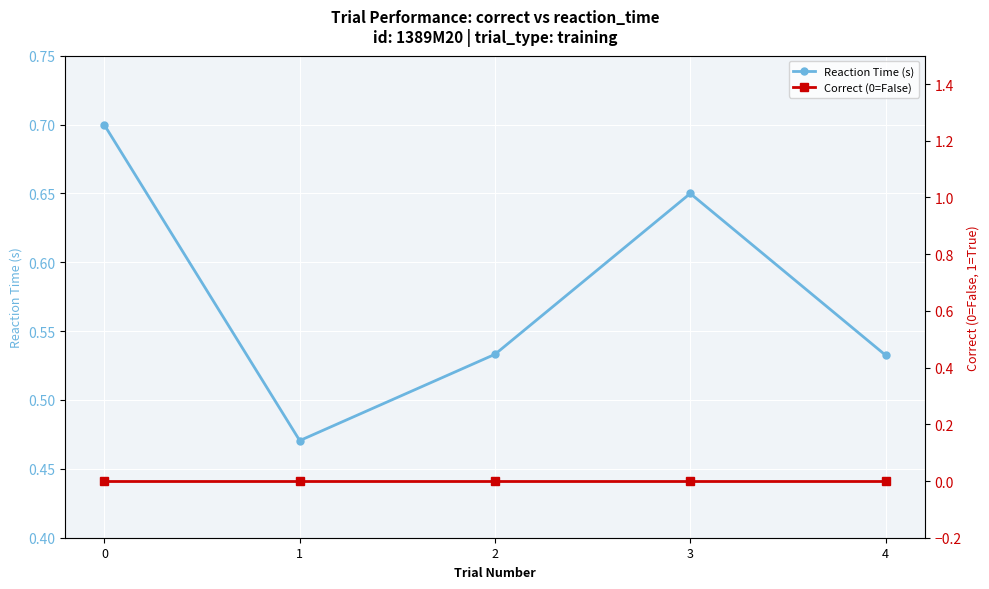

What are all the series names shown in the legend?

Reaction Time (s), Correct (0=False)